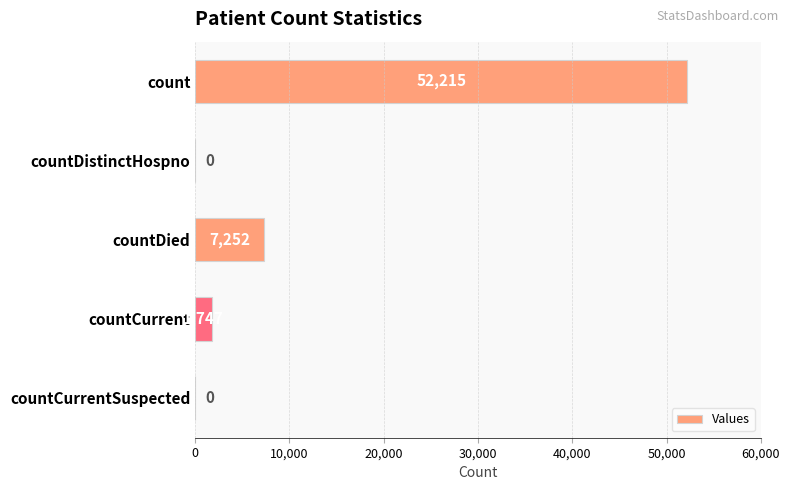

How many series are shown in this chart?

1